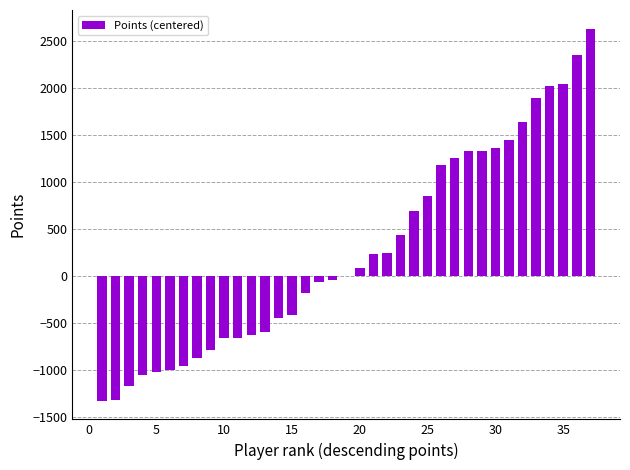

What is the maximum value shown in the chart?

2637